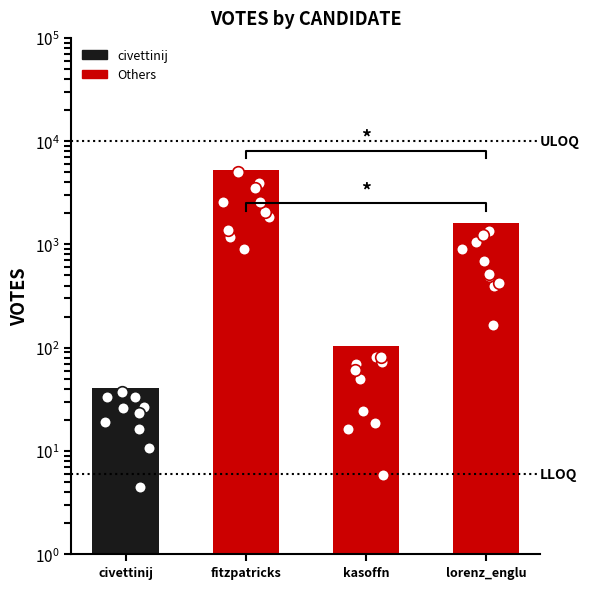

Which has a higher value, kasoffn or lorenz_englu?

lorenz_englu